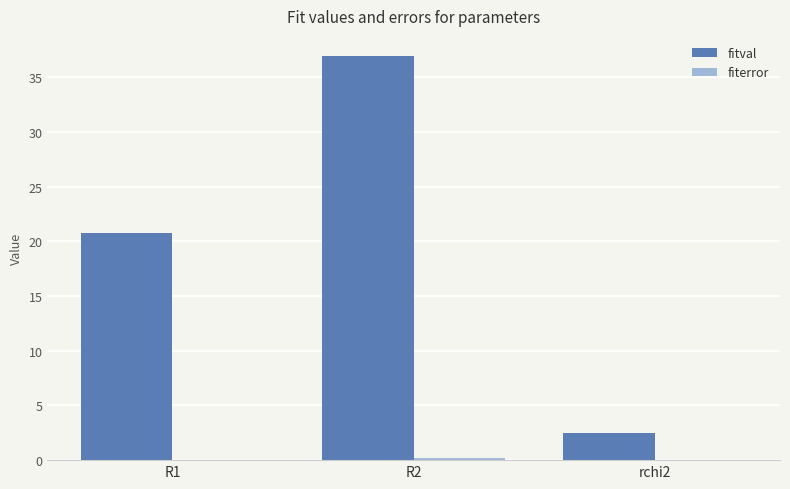

What is the sum of all fitval values?

60.2